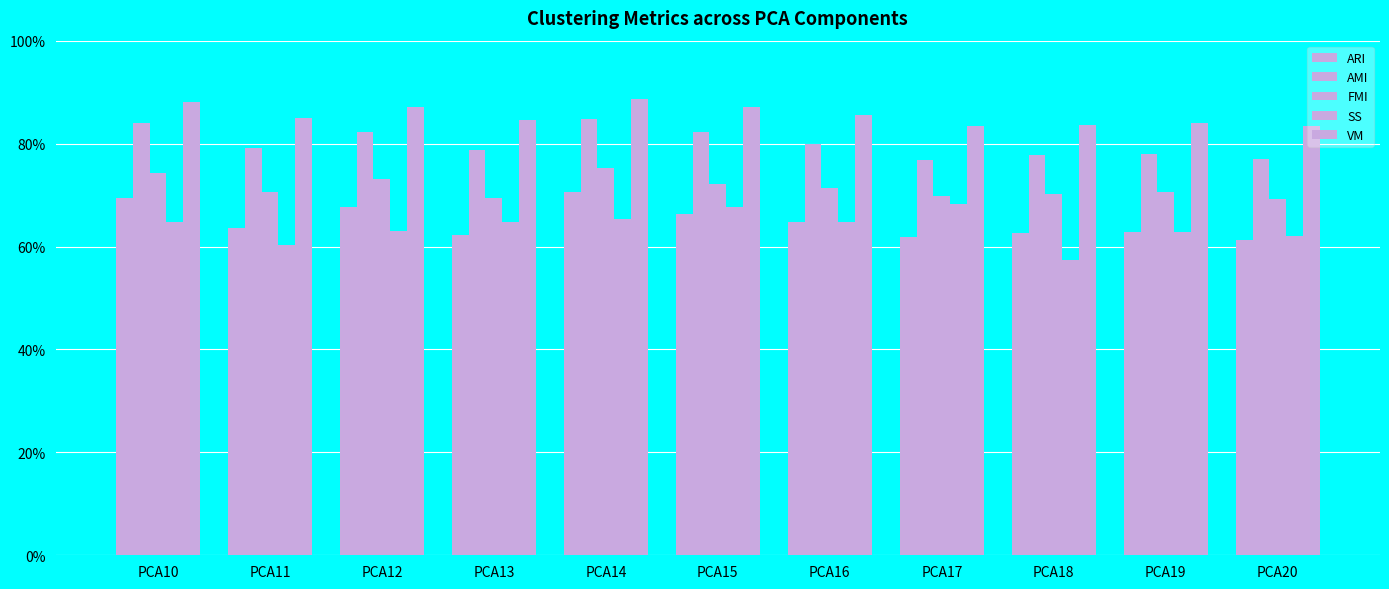

What is the sum of all ARI values?

7.1